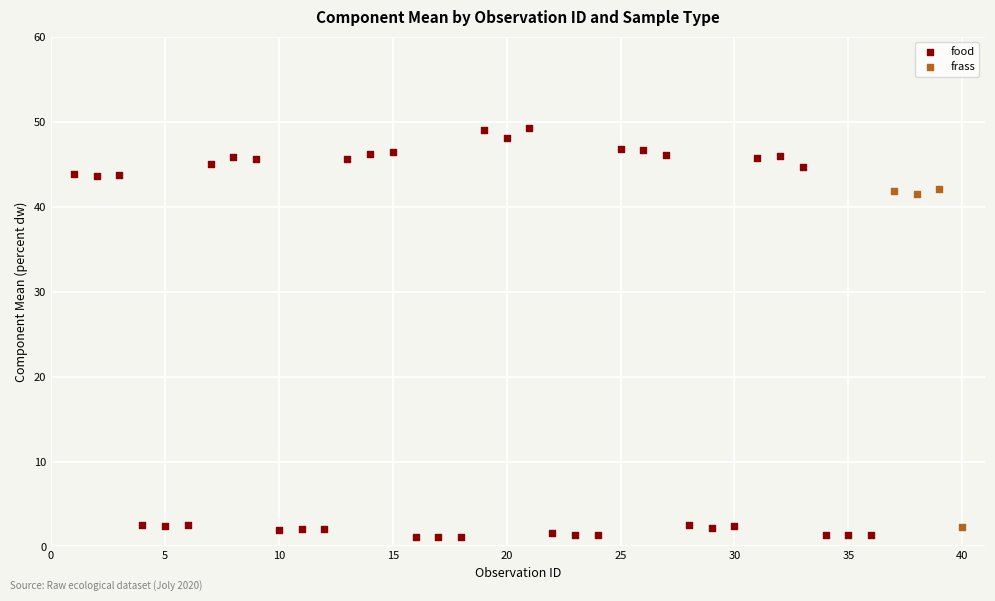

Which series contains the highest Y value?

food